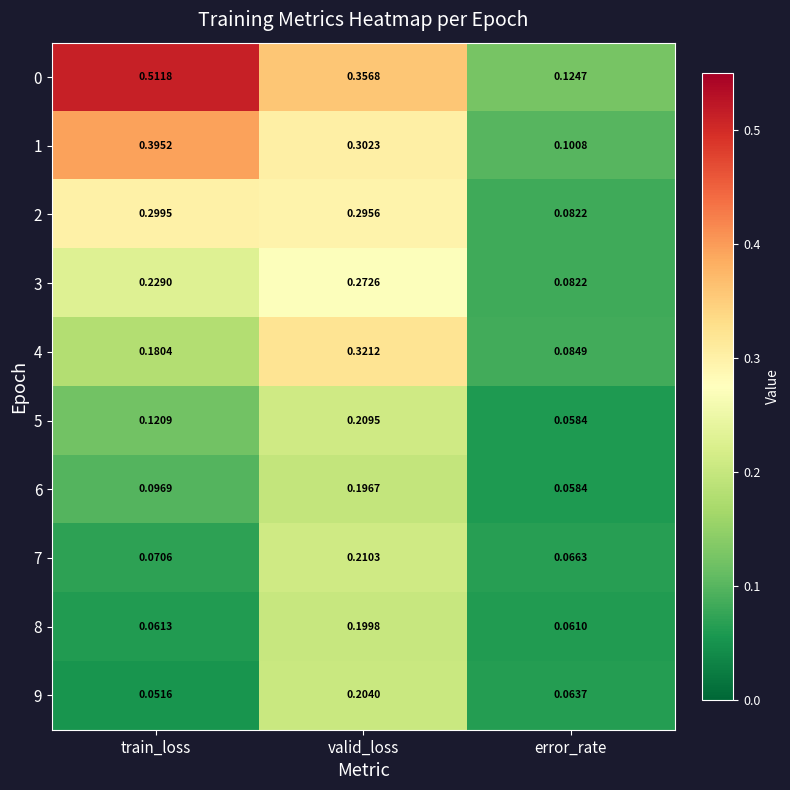

At which category is the sum across all series the highest?

valid_loss